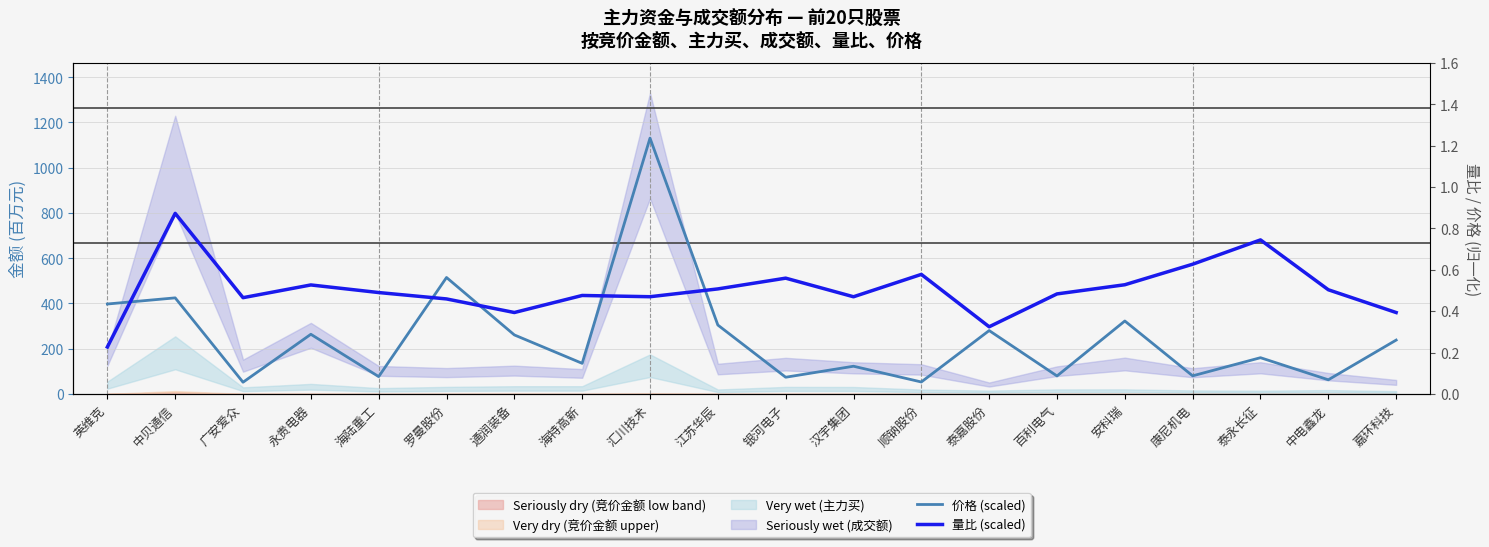

At which category does 价格 (scaled) reach its first local peak?

中贝通信